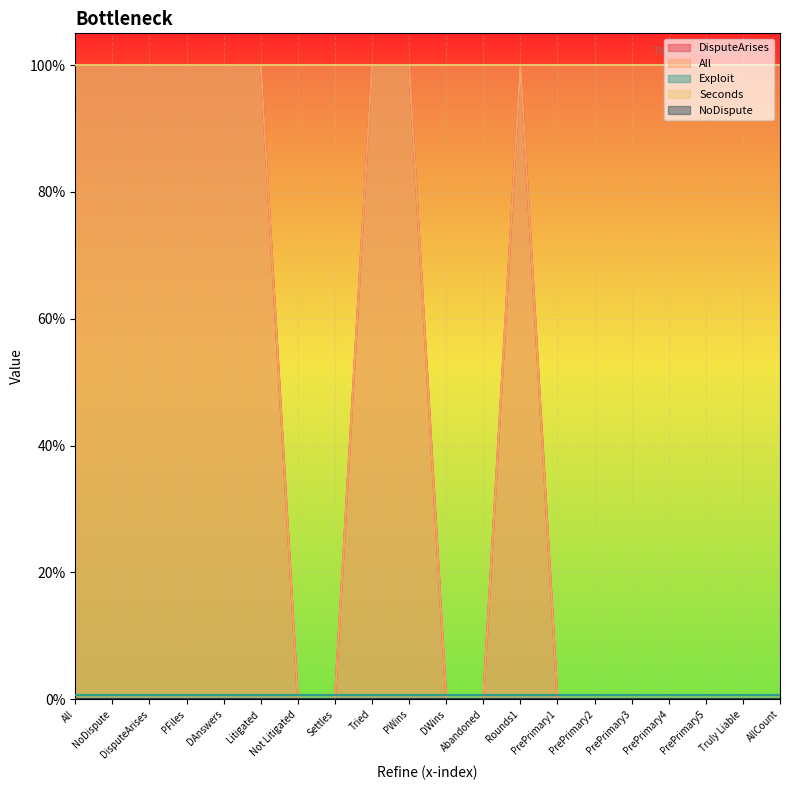

Reading left to right, transcribe all the data shown in this chart.

DisputeArises: 1.0	1.0	1.0	1.0	1.0	1.0	0.0	0.0	1.0	1.0	0.0	0.0	1.0	0.0	0.0	0.0	0.0	0.0	0.0	0.0
All: 1.0	1.0	1.0	1.0	1.0	1.0	0.0	0.0	1.0	1.0	0.0	0.0	1.0	0.0	0.0	0.0	0.0	0.0	0.0	0.0
Exploit: 0.0	0.0	0.0	0.0	0.0	0.0	0.0	0.0	0.0	0.0	0.0	0.0	0.0	0.0	0.0	0.0	0.0	0.0	0.0	0.0
Seconds: 1.0	1.0	1.0	1.0	1.0	1.0	1.0	1.0	1.0	1.0	1.0	1.0	1.0	1.0	1.0	1.0	1.0	1.0	1.0	1.0
NoDispute: 0.0	0.0	0.0	0.0	0.0	0.0	0.0	0.0	0.0	0.0	0.0	0.0	0.0	0.0	0.0	0.0	0.0	0.0	0.0	0.0